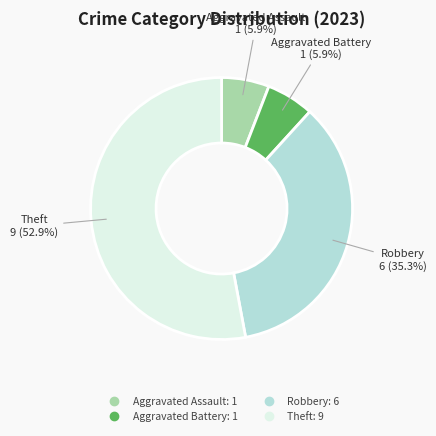

Does any single category account for the majority?

Yes